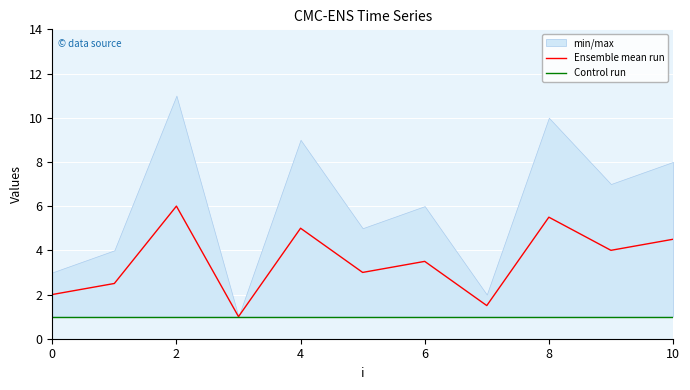

In Ensemble mean run, how many points are higher than both neighbors (excluding endpoints)?

4